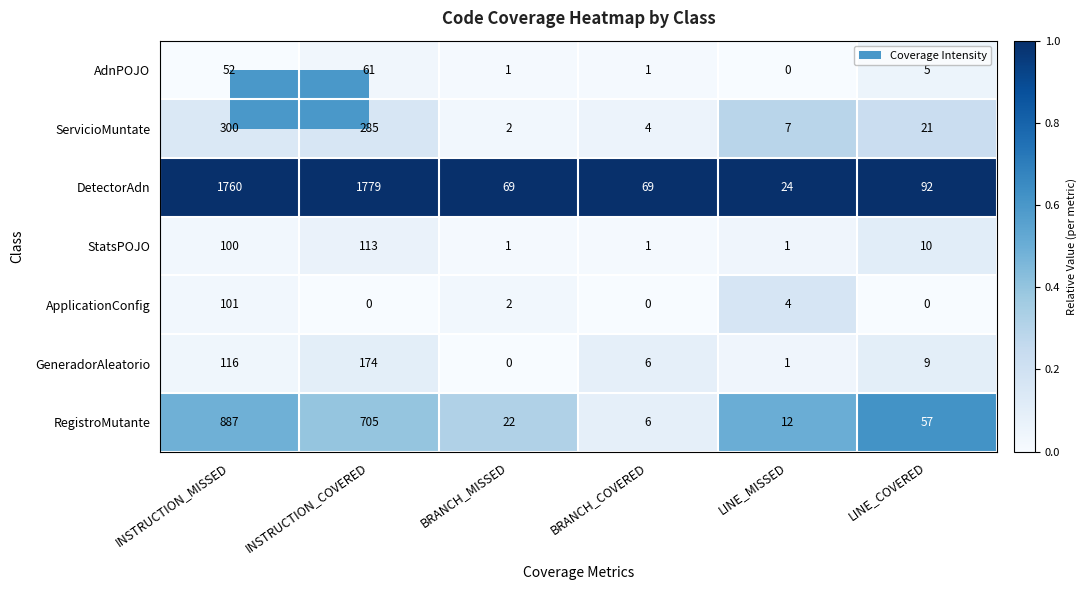

What is the spread (max minus min) of values at INSTRUCTION_COVERED?

1779